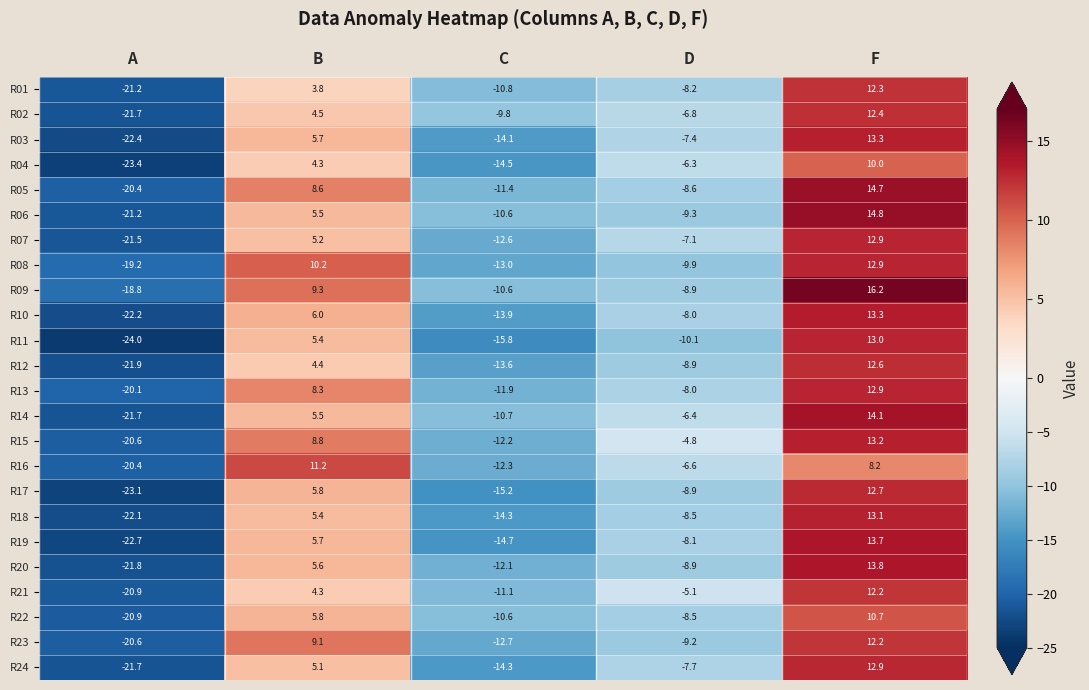

What is the maximum value for R13?

12.9